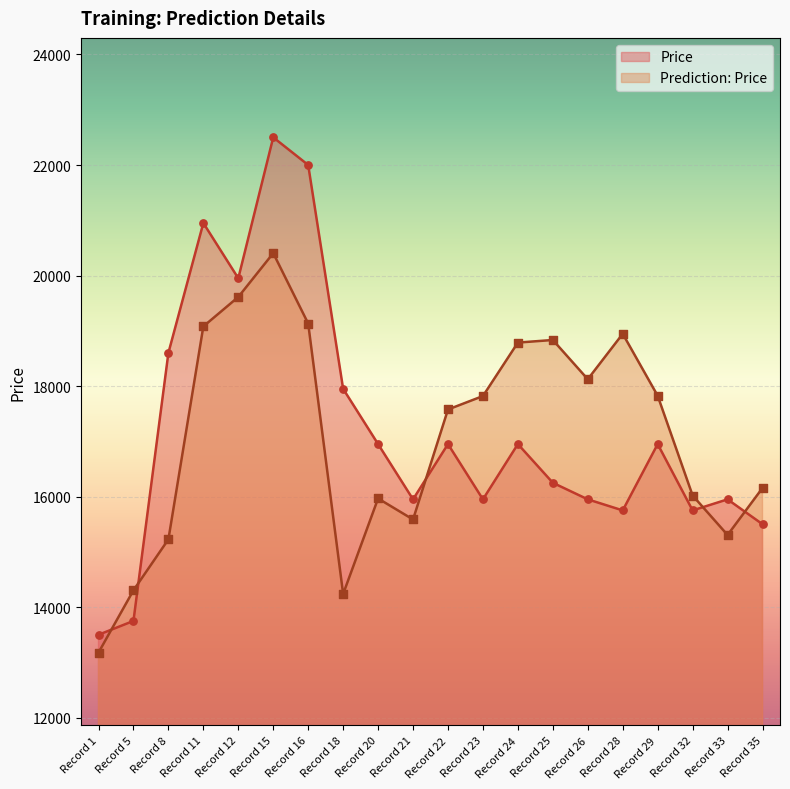

At how many categories does at least one series exceed 21039?

2